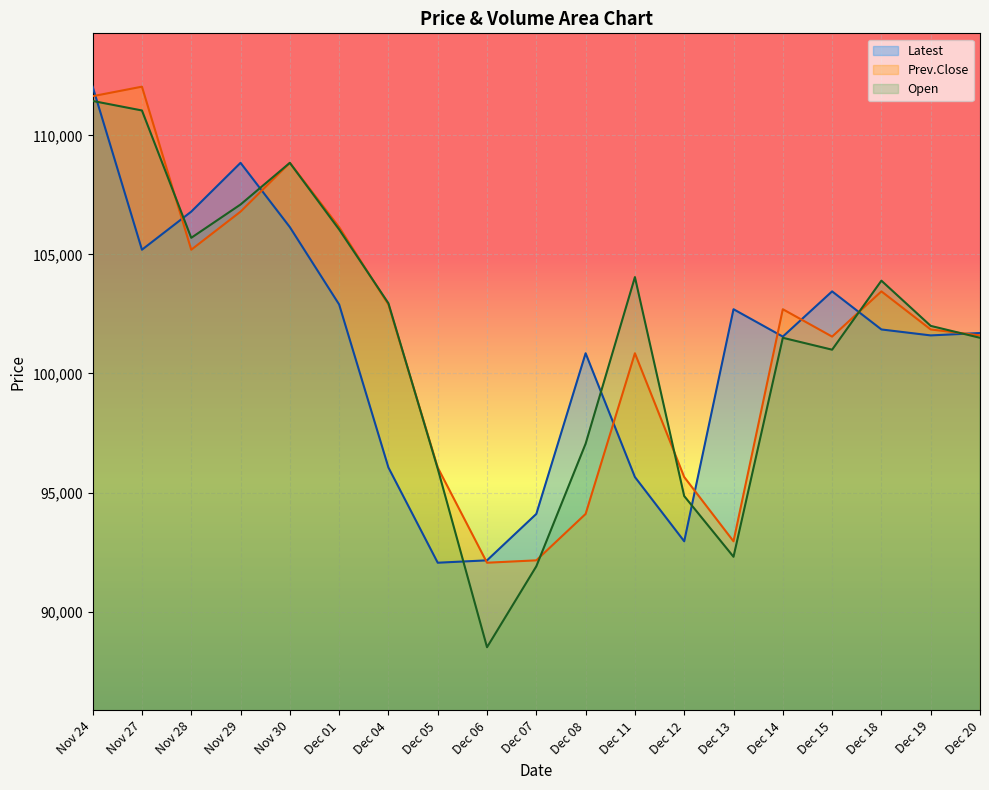

At which category does Latest reach its first local peak?

Nov 29